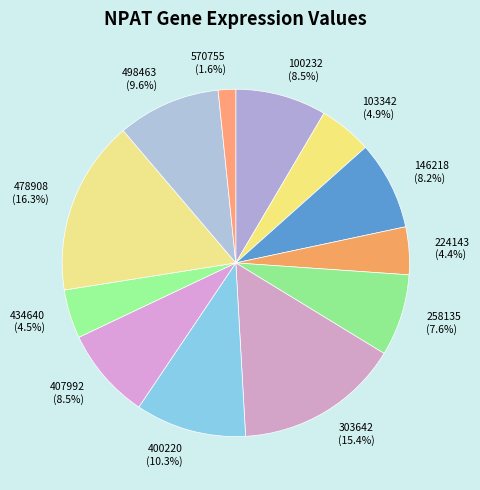

Which has a higher value, 400220 or 100232?

400220